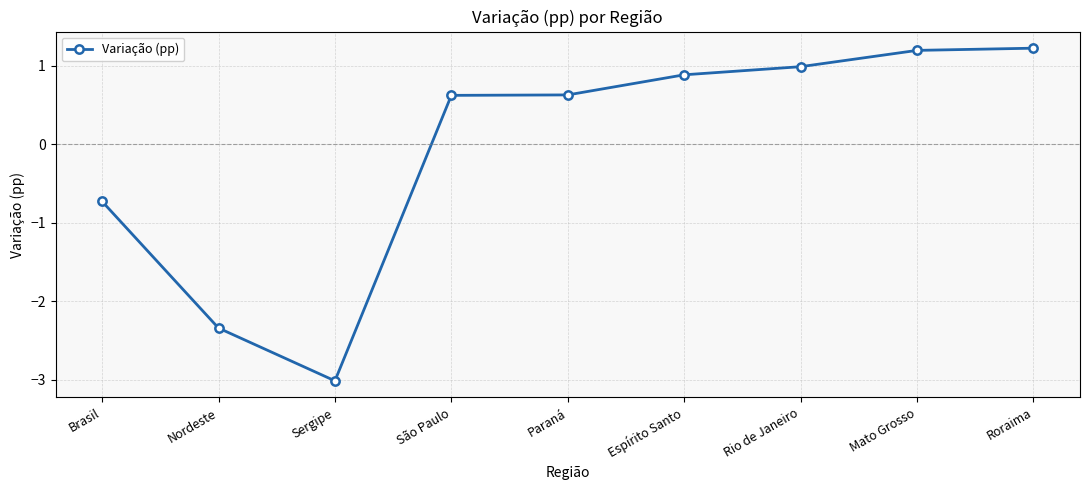

What position from the right is Mato Grosso?

2